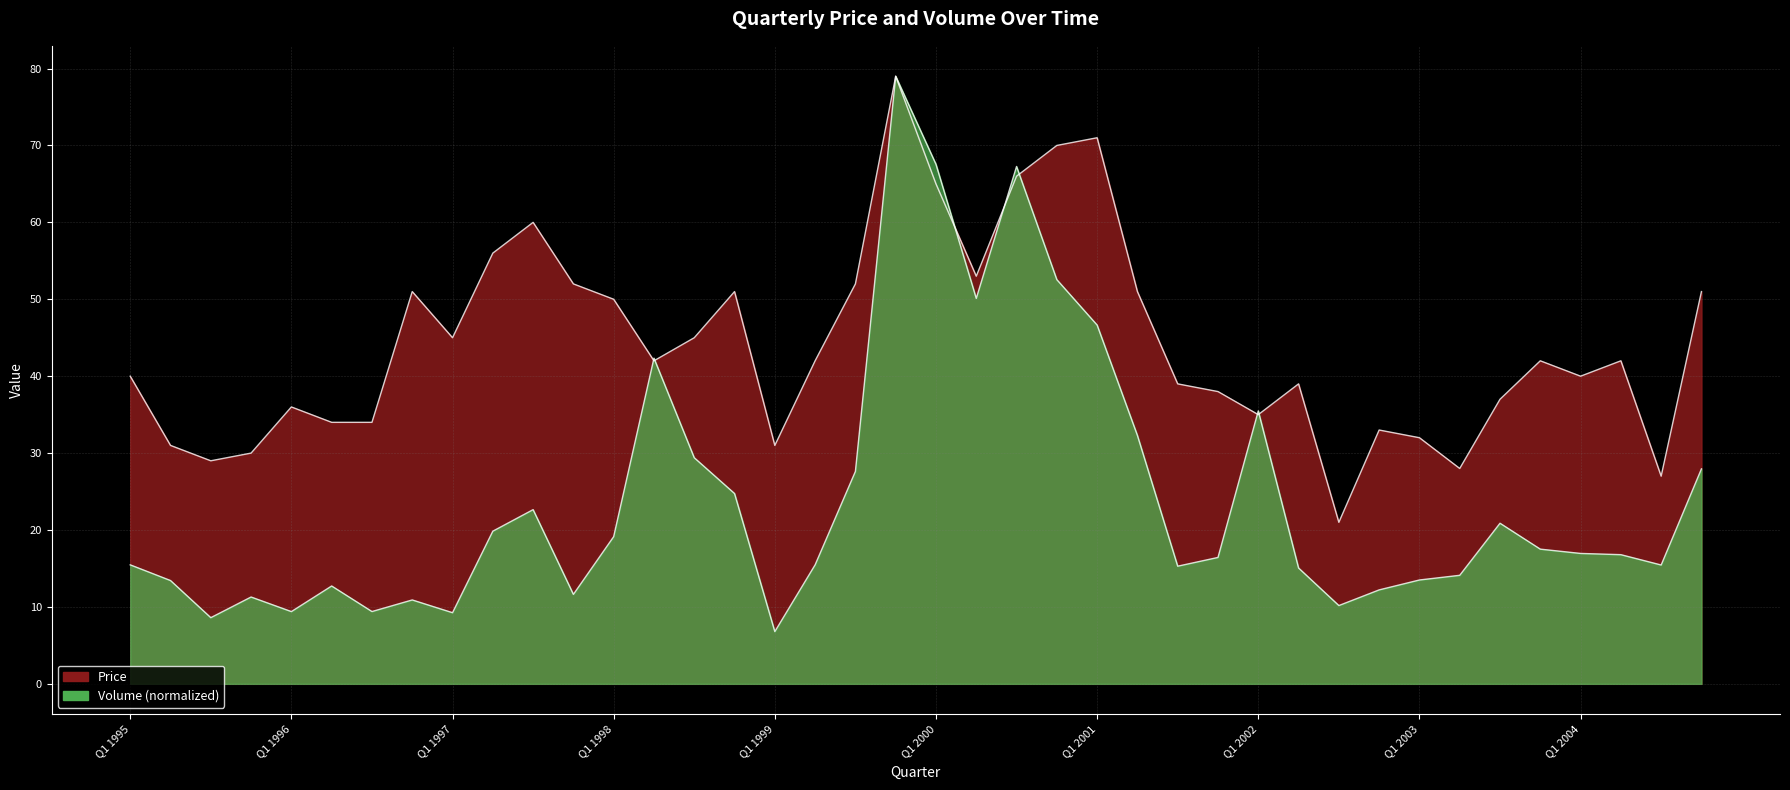

Reading left to right, list all the values displayed in this chart.

Price: Q1 1995=40.0	Q2 1995=31.0	Q3 1995=29.0	Q4 1995=30.0	Q1 1996=36.0	Q2 1996=34.0	Q3 1996=34.0	Q4 1996=51.0	Q1 1997=45.0	Q2 1997=56.0	Q3 1997=60.0	Q4 1997=52.0	Q1 1998=50.0	Q2 1998=42.0	Q3 1998=45.0	Q4 1998=51.0	Q1 1999=31.0	Q2 1999=42.0	Q3 1999=52.0	Q4 1999=79.0	Q1 2000=65.0	Q2 2000=53.0	Q3 2000=66.0	Q4 2000=70.0	Q1 2001=71.0	Q2 2001=51.0	Q3 2001=39.0	Q4 2001=38.0	Q1 2002=35.0	Q2 2002=39.0	Q3 2002=21.0	Q4 2002=33.0	Q1 2003=32.0	Q2 2003=28.0	Q3 2003=37.0	Q4 2003=42.0	Q1 2004=40.0	Q2 2004=42.0	Q3 2004=27.0	Q4 2004=51.0
Volume: Q1 1995=15.5	Q2 1995=13.4	Q3 1995=8.6	Q4 1995=11.3	Q1 1996=9.4	Q2 1996=12.7	Q3 1996=9.4	Q4 1996=10.9	Q1 1997=9.2	Q2 1997=19.8	Q3 1997=22.6	Q4 1997=11.6	Q1 1998=19.1	Q2 1998=42.3	Q3 1998=29.4	Q4 1998=24.7	Q1 1999=6.8	Q2 1999=15.5	Q3 1999=27.6	Q4 1999=79.0	Q1 2000=67.5	Q2 2000=50.1	Q3 2000=67.3	Q4 2000=52.5	Q1 2001=46.6	Q2 2001=32.3	Q3 2001=15.3	Q4 2001=16.4	Q1 2002=35.5	Q2 2002=15.1	Q3 2002=10.2	Q4 2002=12.2	Q1 2003=13.5	Q2 2003=14.1	Q3 2003=20.9	Q4 2003=17.5	Q1 2004=17.0	Q2 2004=16.8	Q3 2004=15.4	Q4 2004=28.0